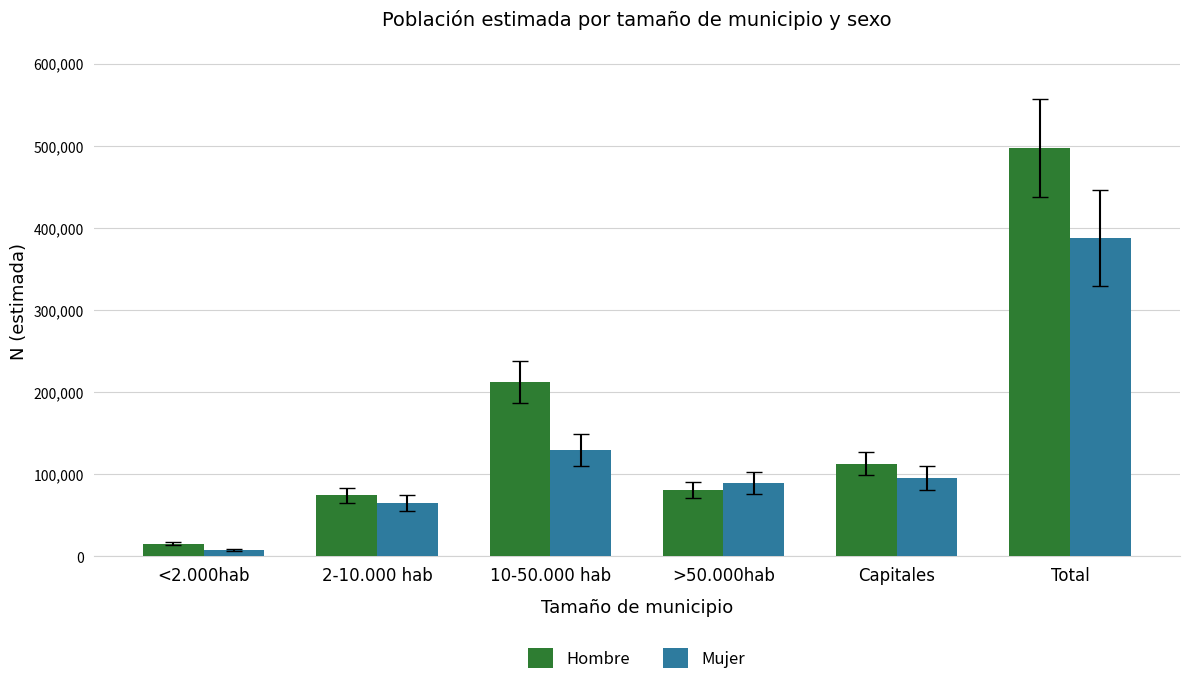

Between 2-10.000 hab and >50.000hab, which series saw the biggest shift?

Mujer